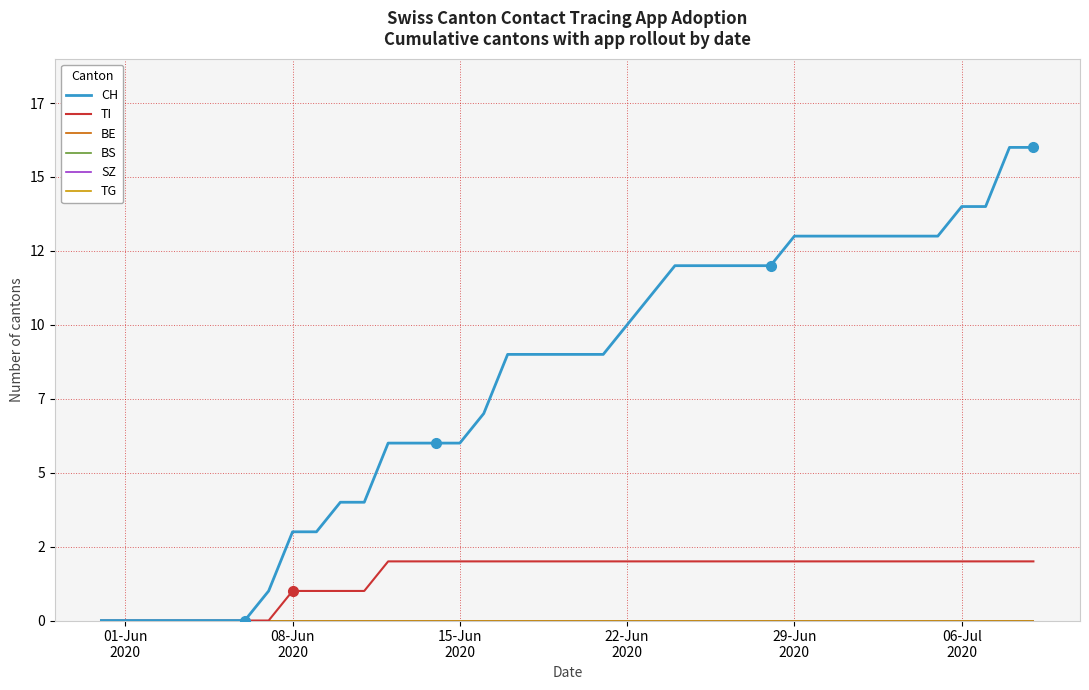

Is this an area chart (filled region under the line)?

No